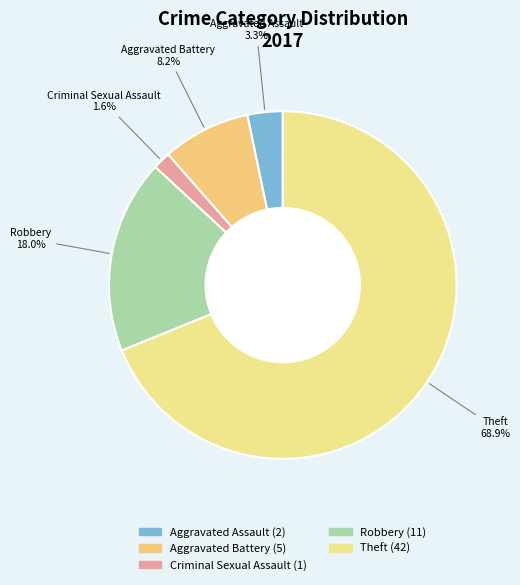

To the nearest percent, what is the average slice percentage?

20%